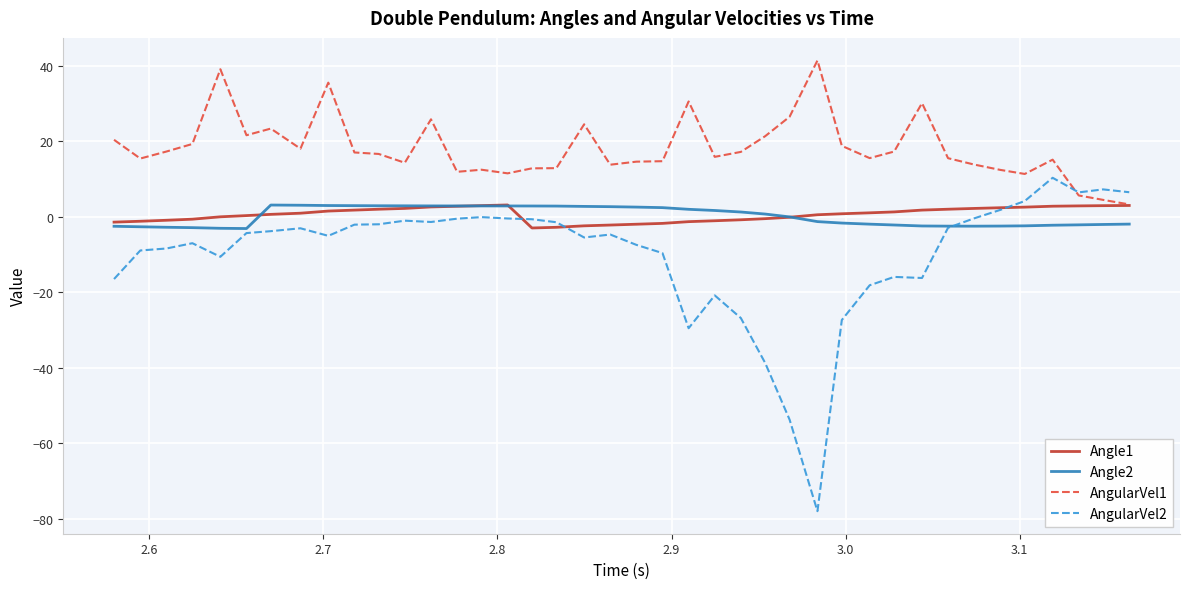

What is the smallest value displayed?

-78.0